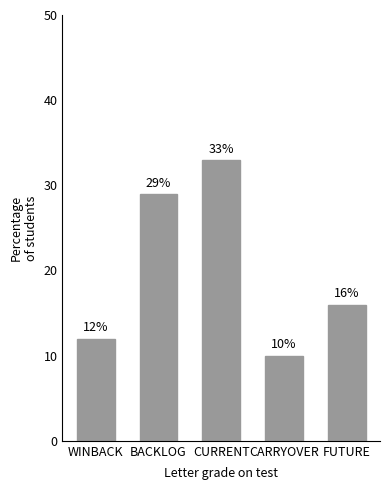

What is the maximum value shown in the chart?

33